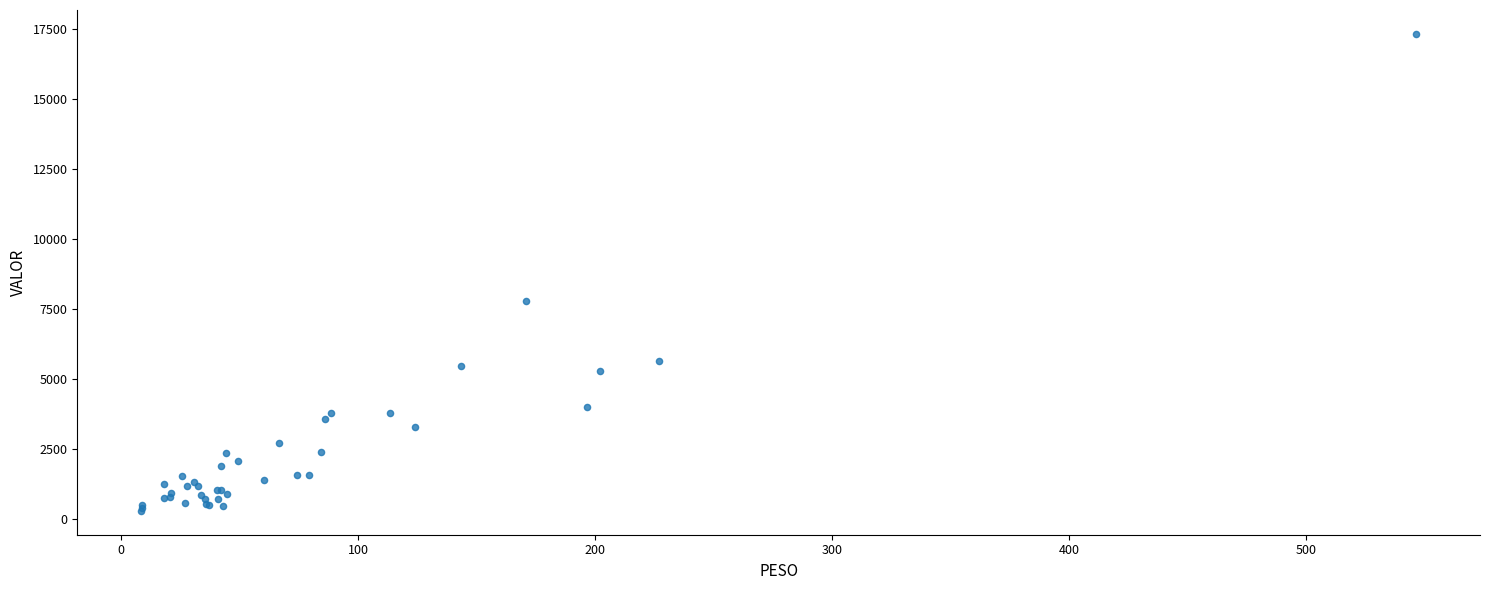

What Y value in the scatter plot is closest to 8804?

7786.0